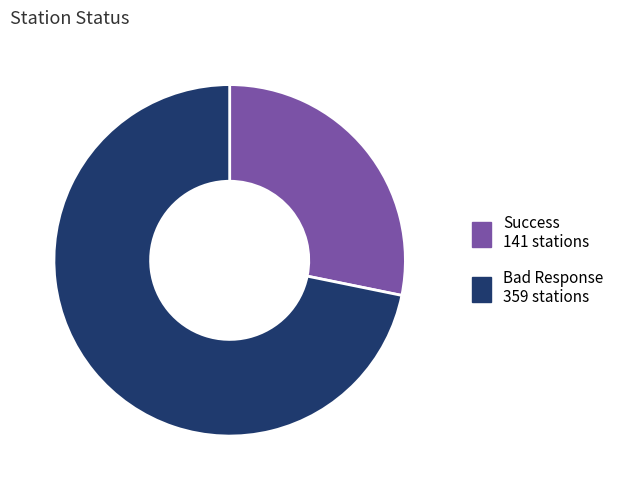

How many slices are in this pie chart?

2